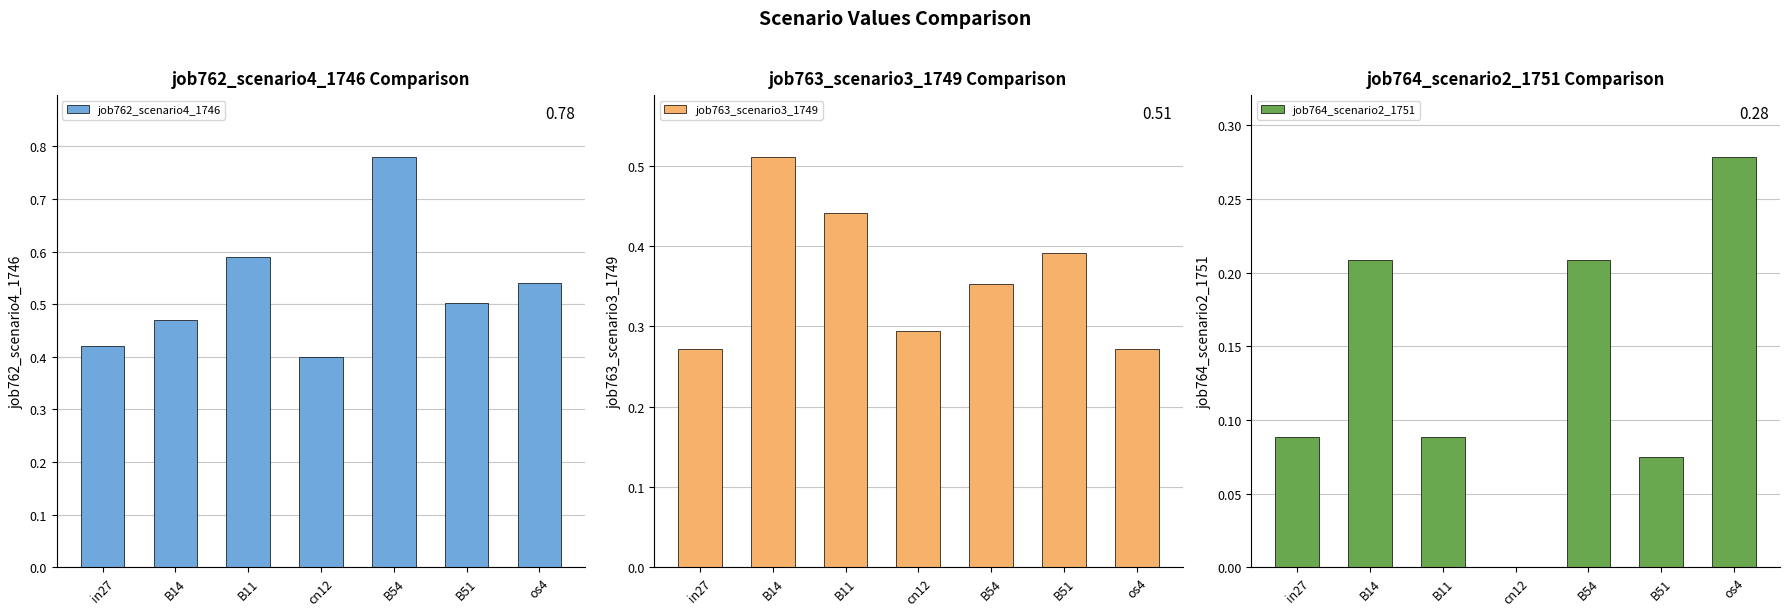

Which series has the widest spread of values?

job762_scenario4_1746